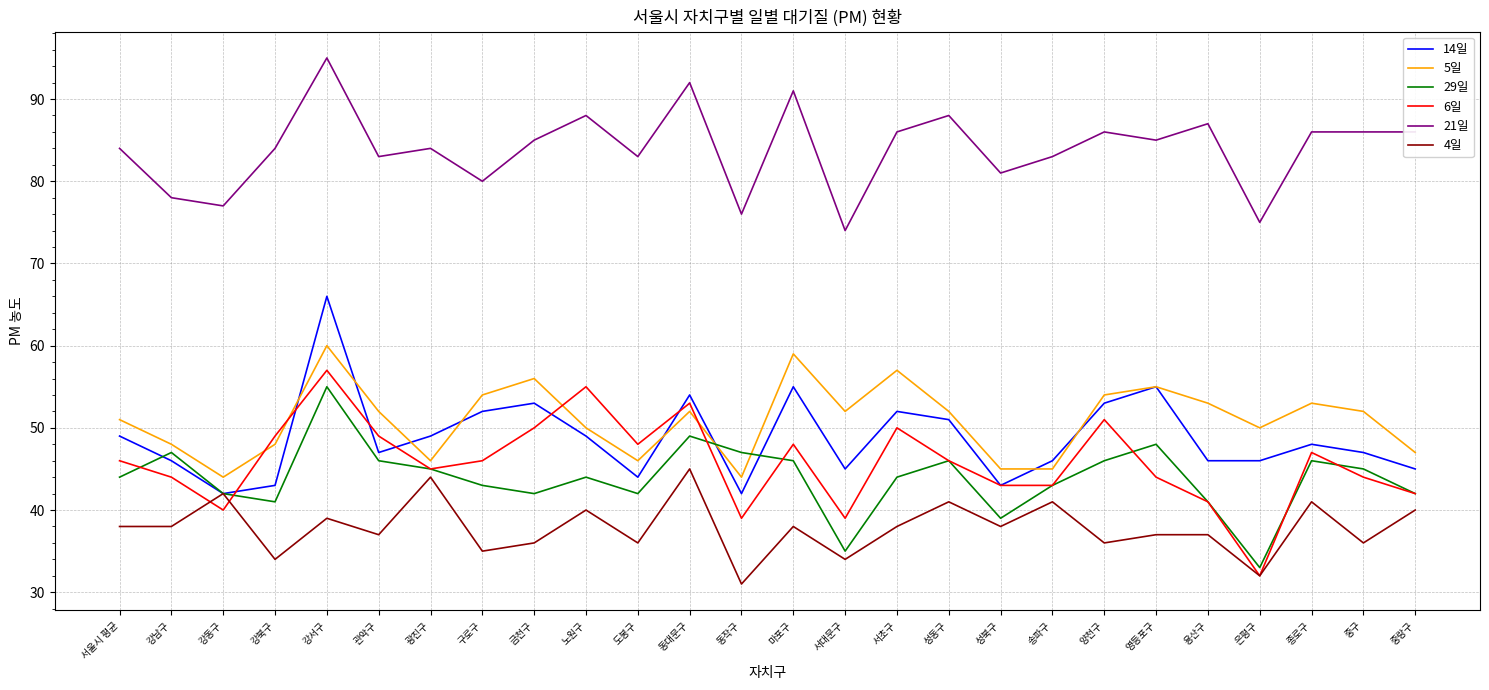

Read the 29일 value at 용산구.

41